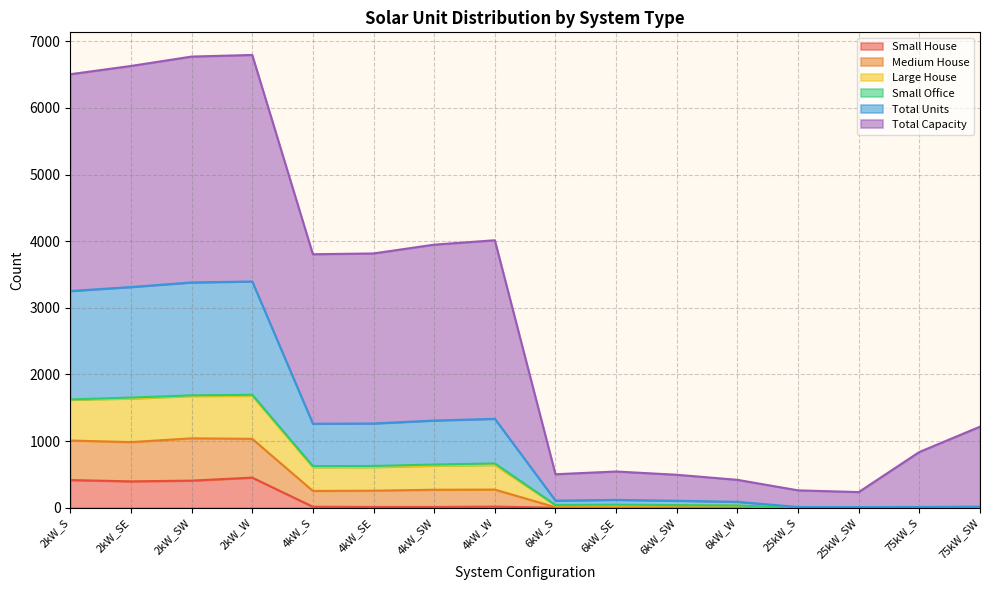

How many values in the Total Units series are below 1260?

8